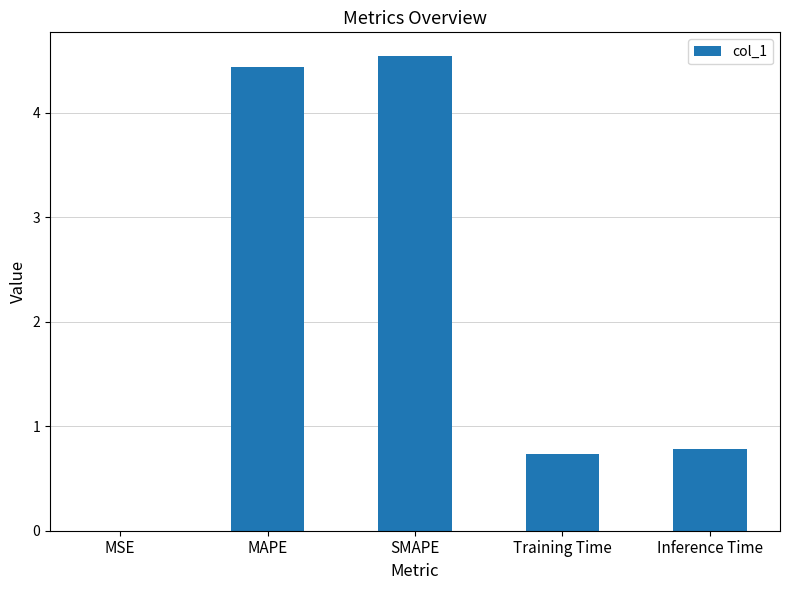

Which label corresponds to the largest value in the chart?

SMAPE